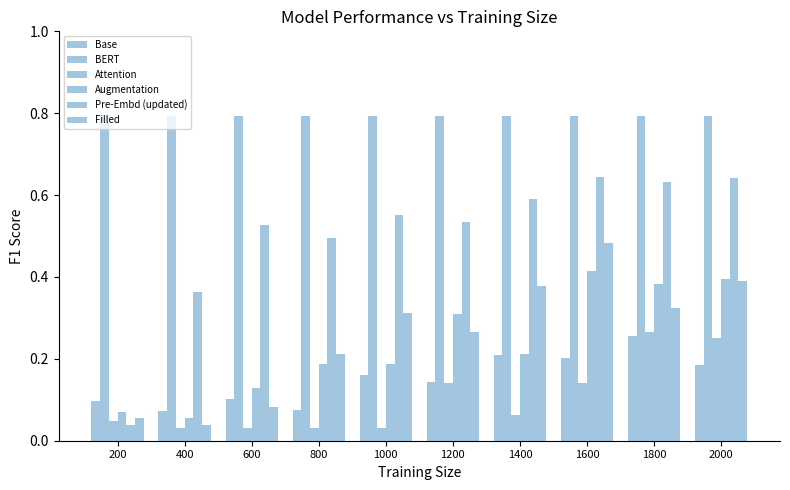

Does the chart contain stacked bars?

No